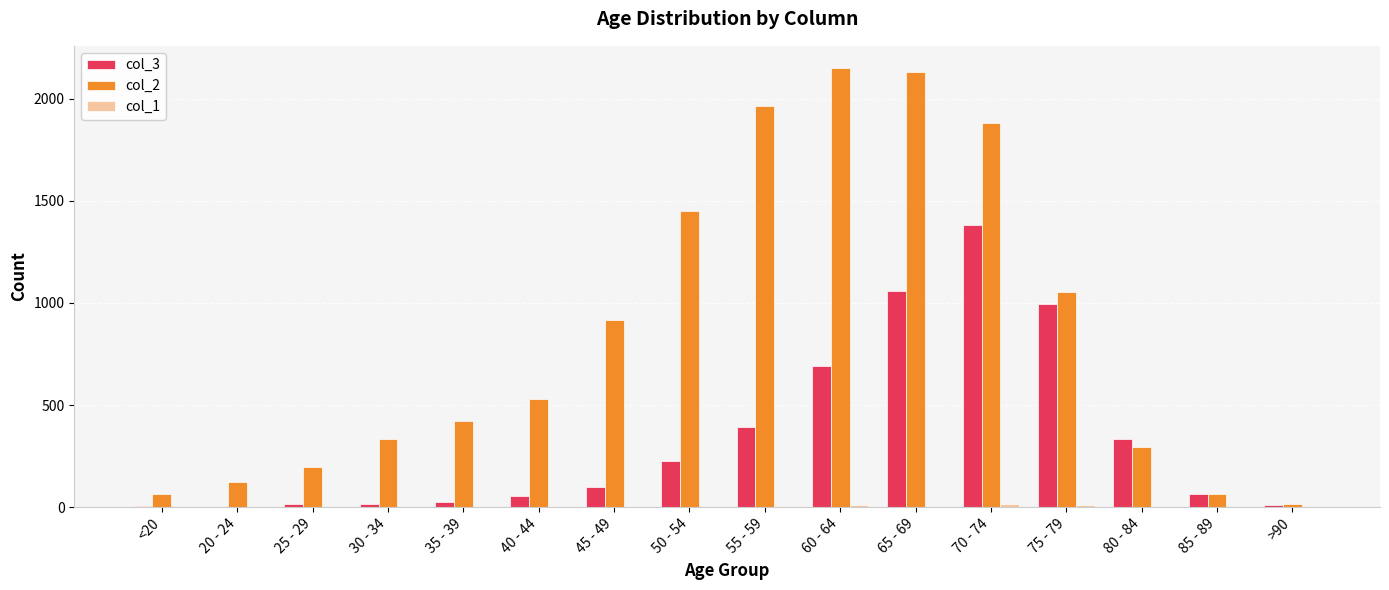

What is the maximum value shown in the chart?

2151